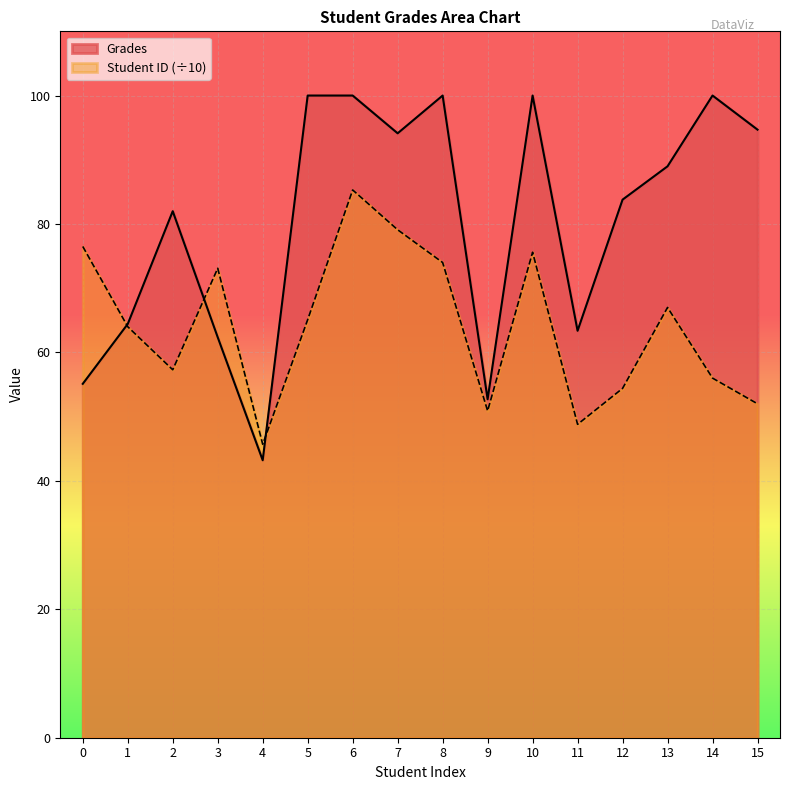

What is the maximum value shown in the chart?

100.0